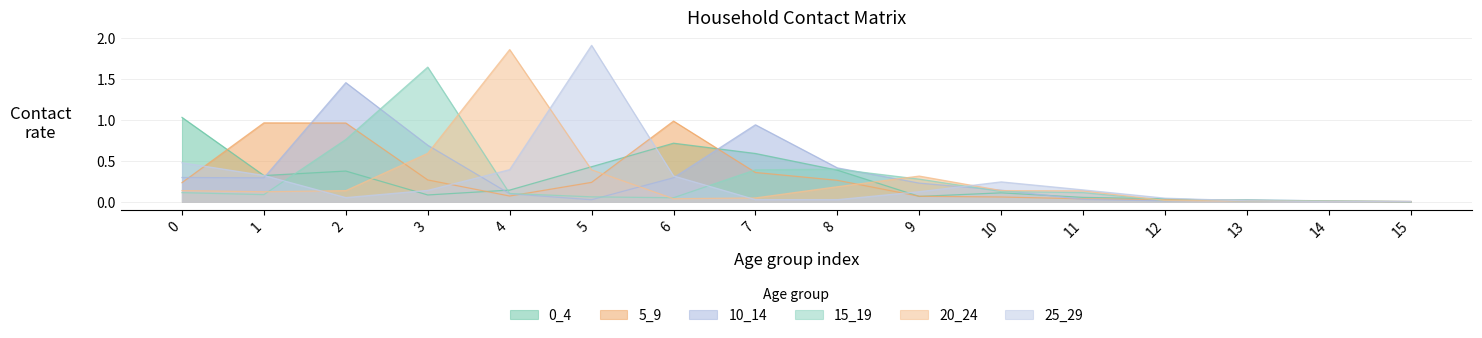

The 25_29 series shows 0.0 at 12. True or false?

True